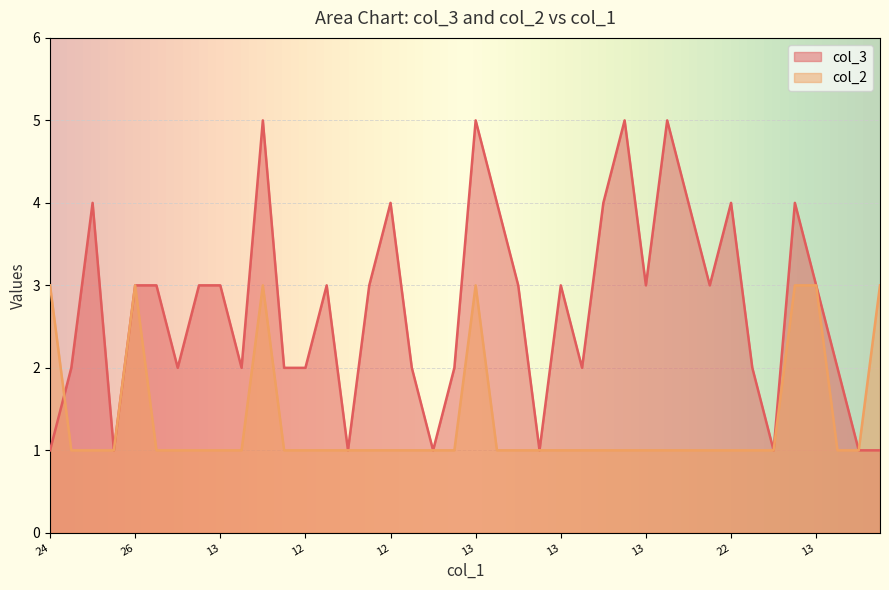

Read the col_2 value at 13.

1